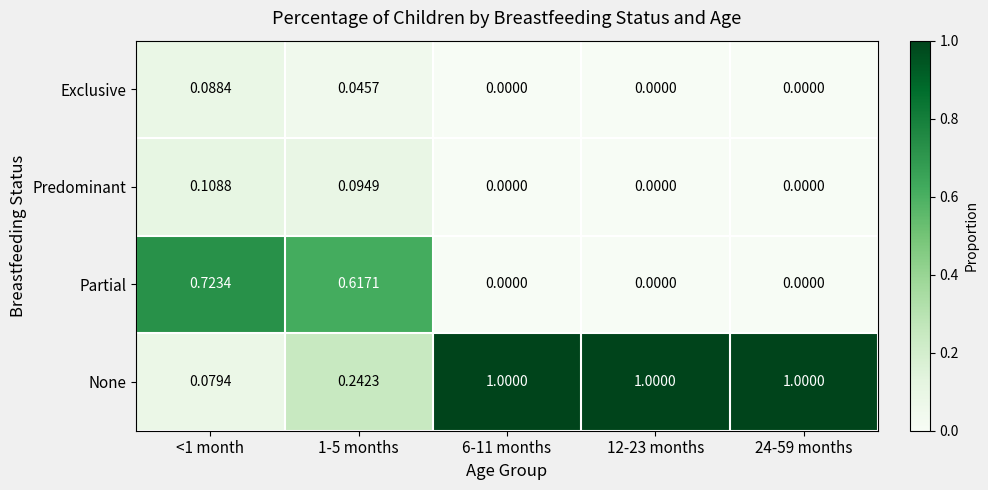

Between 1-5 months and 6-11 months, which series saw the biggest shift?

None